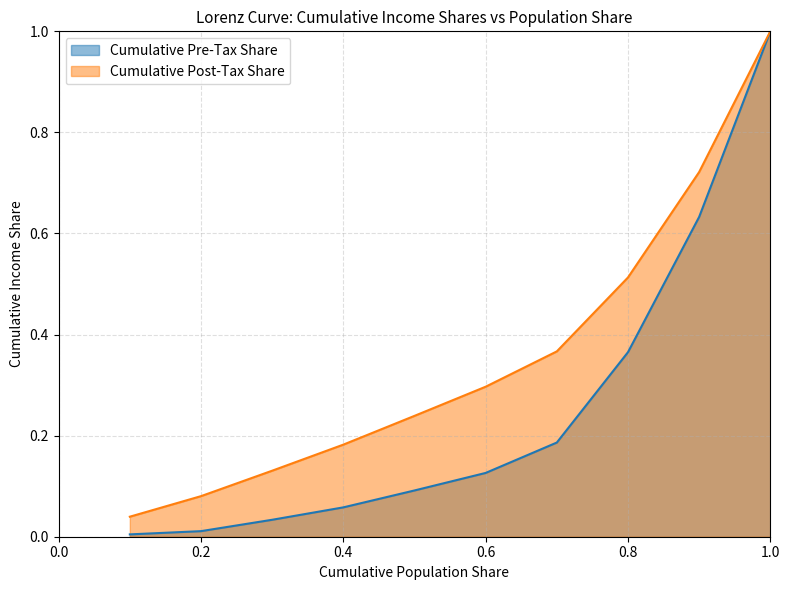

What is the sum of all Cumulative Pre-Tax Share values?

2.5